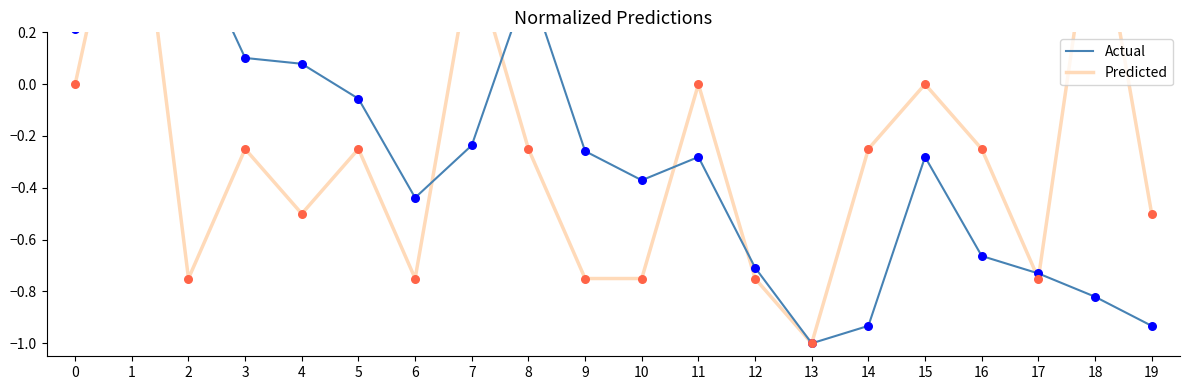

What are all the series names shown in the legend?

Actual, Predicted